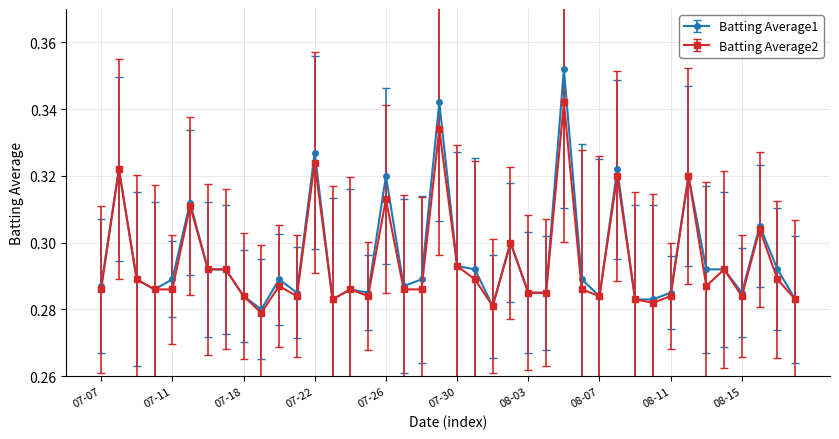

What is the difference between the maximum and minimum values in the Batting Average2 series?

0.1